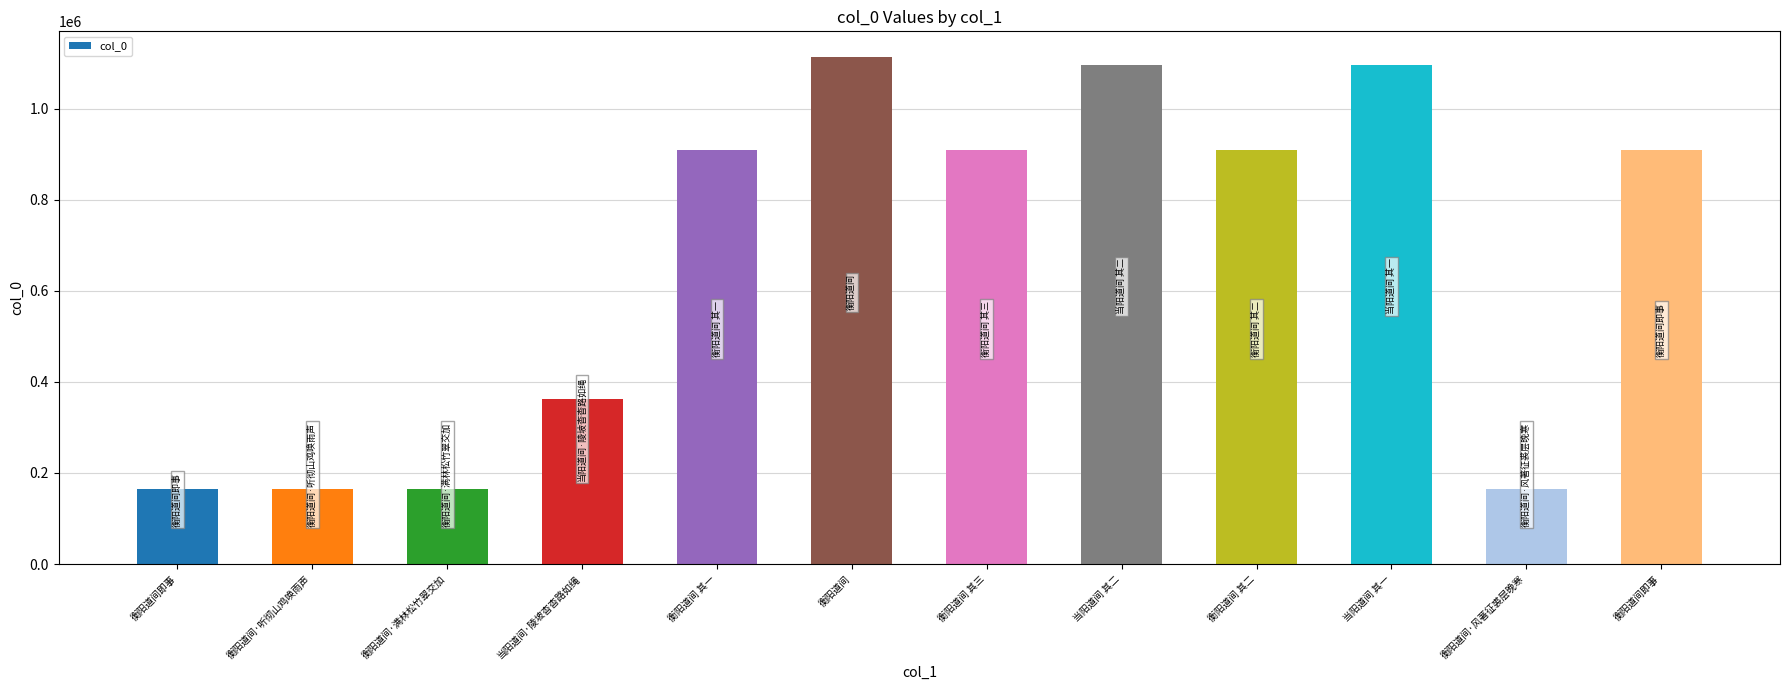

How many categories are shown in the chart?

12